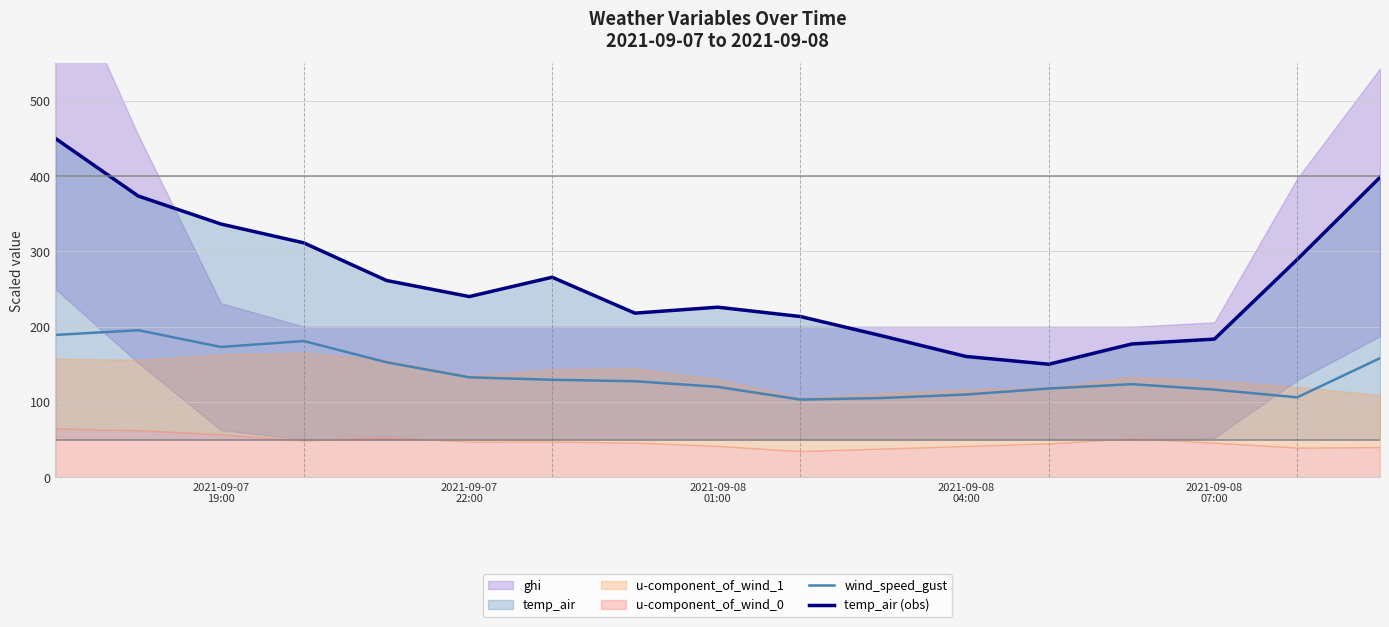

What is the maximum value for wind_speed_gust?

195.2